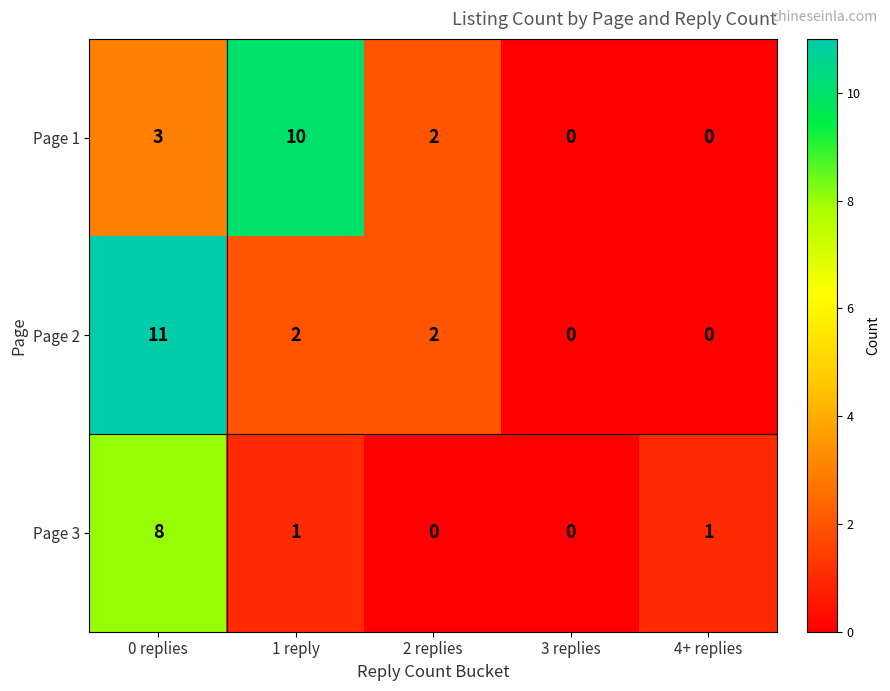

How many series are shown in this chart?

3